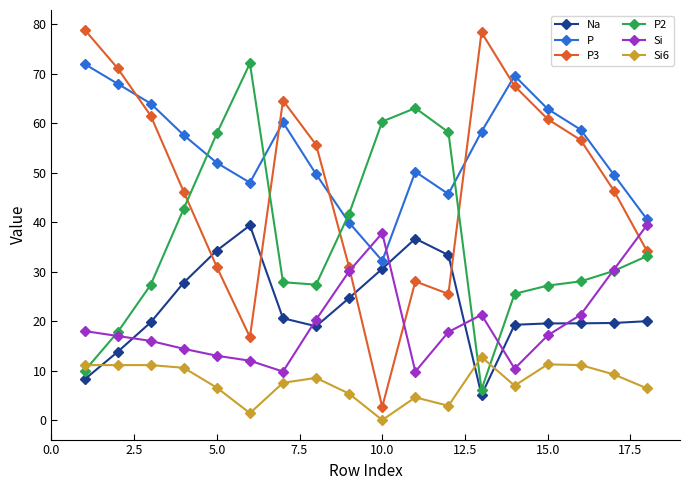

Which series has the largest range (max minus min)?

P3